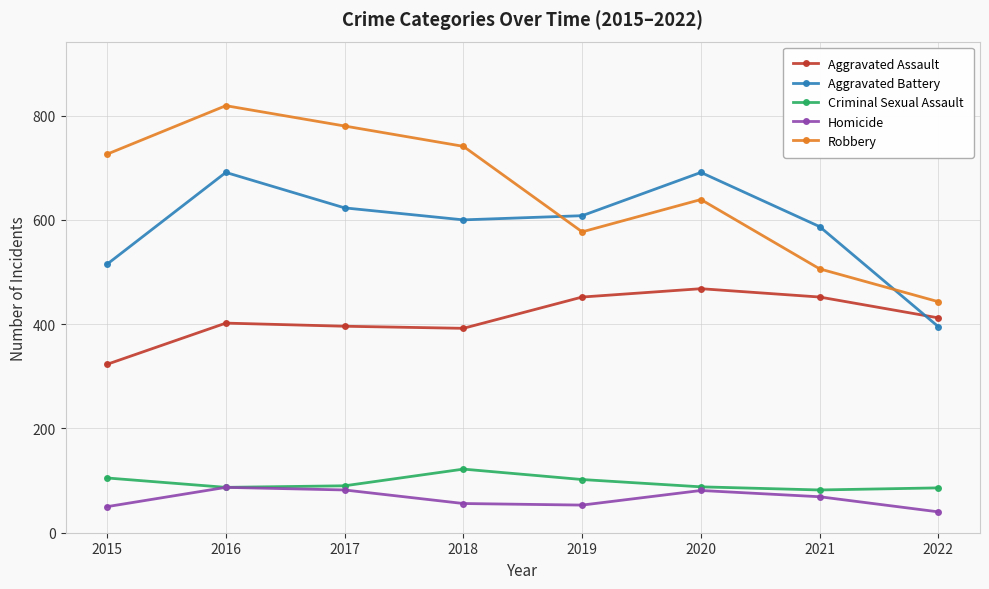

At which category does Robbery reach its first local valley?

2019